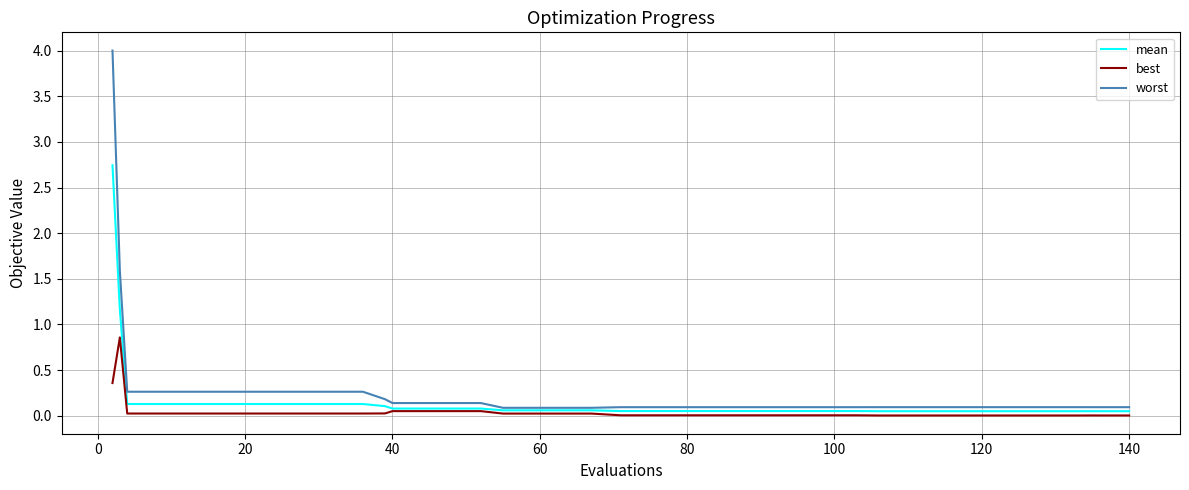

Rank the series by their maximum value, from highest to lowest.

worst, mean, best